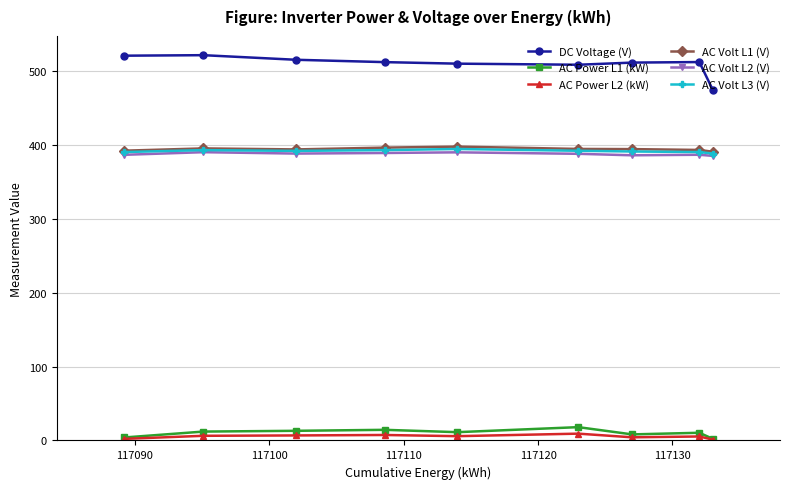

Which series has the largest range (max minus min)?

DC Voltage (V)